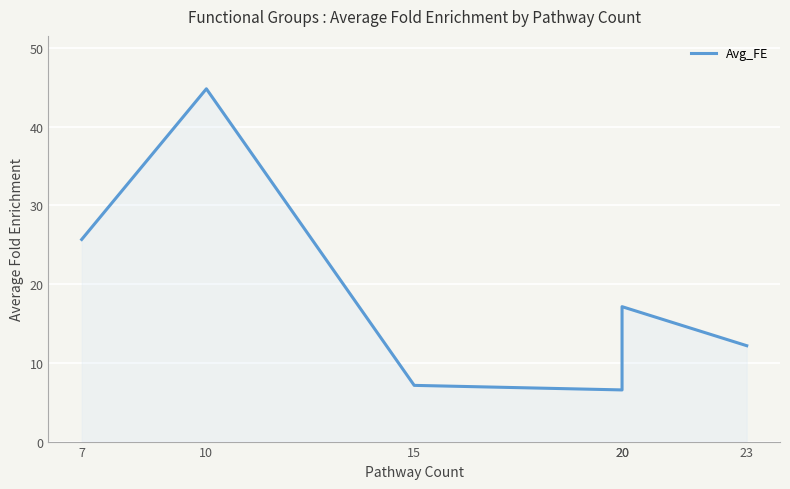

List the labels in order of value, smallest first.

20, 15, 23, 20, 7, 10